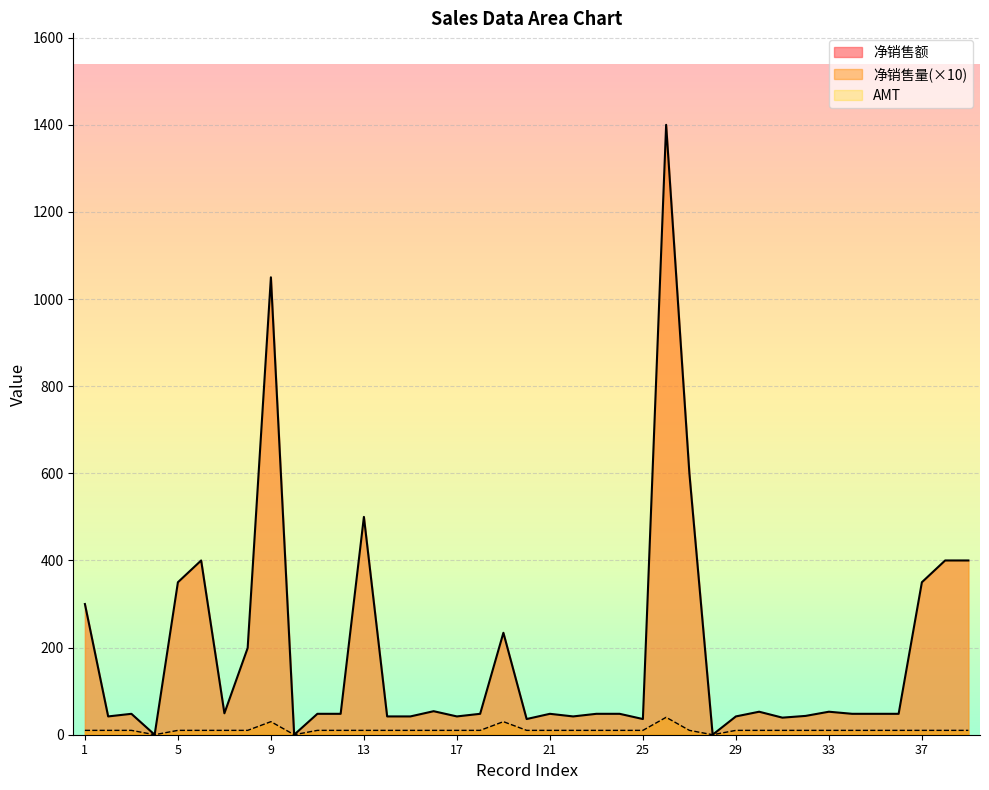

Reading left to right, transcribe all the data shown in this chart.

净销售额: 1=300.0	2=42.0	3=48.0	4=0.0	5=350.0	6=400.0	7=49.2	8=199.0	9=1050.0	10=0.0	11=48.0	12=48.0	13=500.0	14=42.0	15=42.0	16=54.0	17=42.0	18=48.0	19=234.0	20=36.0	21=48.0	22=42.0	23=48.0	24=48.0	25=36.0	26=1400.0	27=600.0	28=0.0	29=42.0	30=52.8	31=39.2	32=43.2	33=52.8	34=48.0	35=48.0	36=48.0	37=350.0	38=400.0	39=400.0
净销售量: 1=10.0	2=10.0	3=10.0	4=0.0	5=10.0	6=10.0	7=10.0	8=10.0	9=30.0	10=0.0	11=10.0	12=10.0	13=10.0	14=10.0	15=10.0	16=10.0	17=10.0	18=10.0	19=30.0	20=10.0	21=10.0	22=10.0	23=10.0	24=10.0	25=10.0	26=40.0	27=10.0	28=0.0	29=10.0	30=10.0	31=10.0	32=10.0	33=10.0	34=10.0	35=10.0	36=10.0	37=10.0	38=10.0	39=10.0